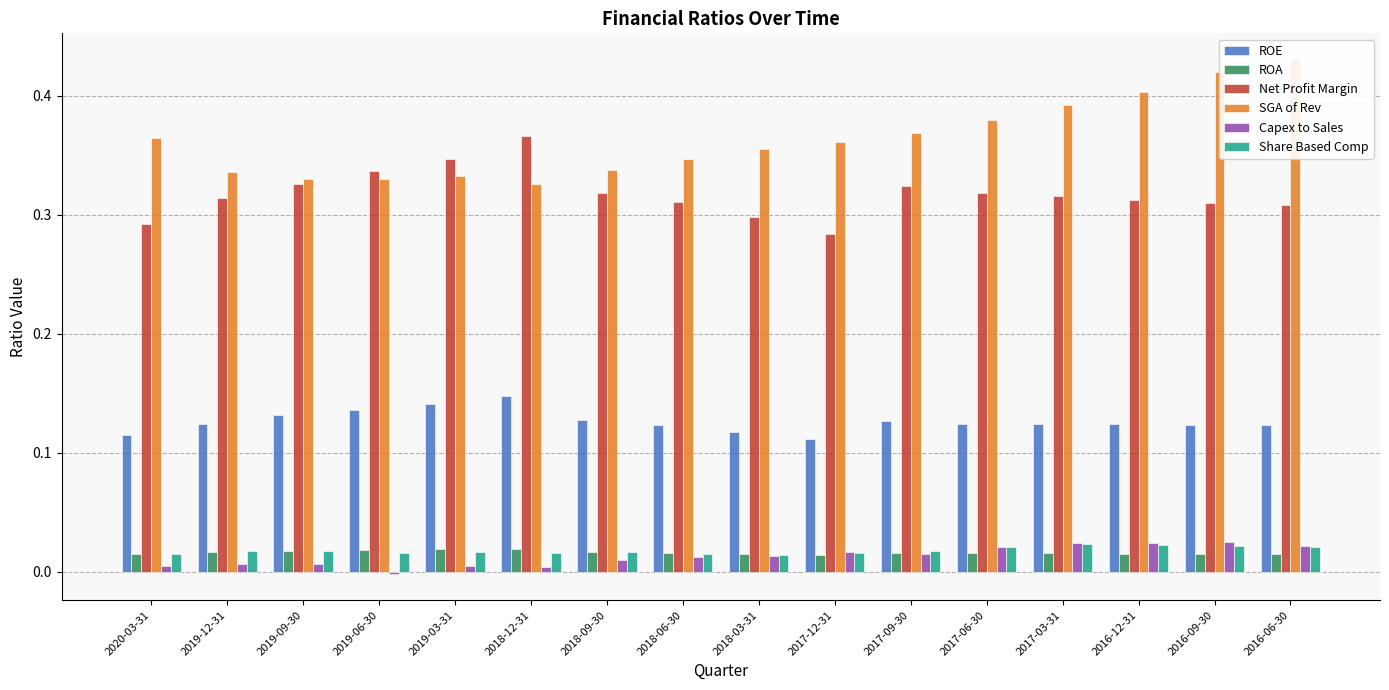

At which label does ROA reach its minimum?

2017-12-31